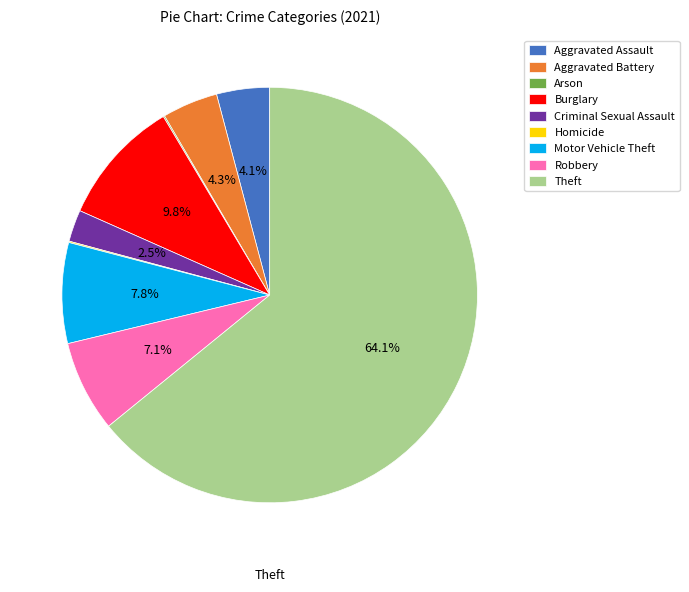

Is there any slice that represents more than half of the pie?

Yes